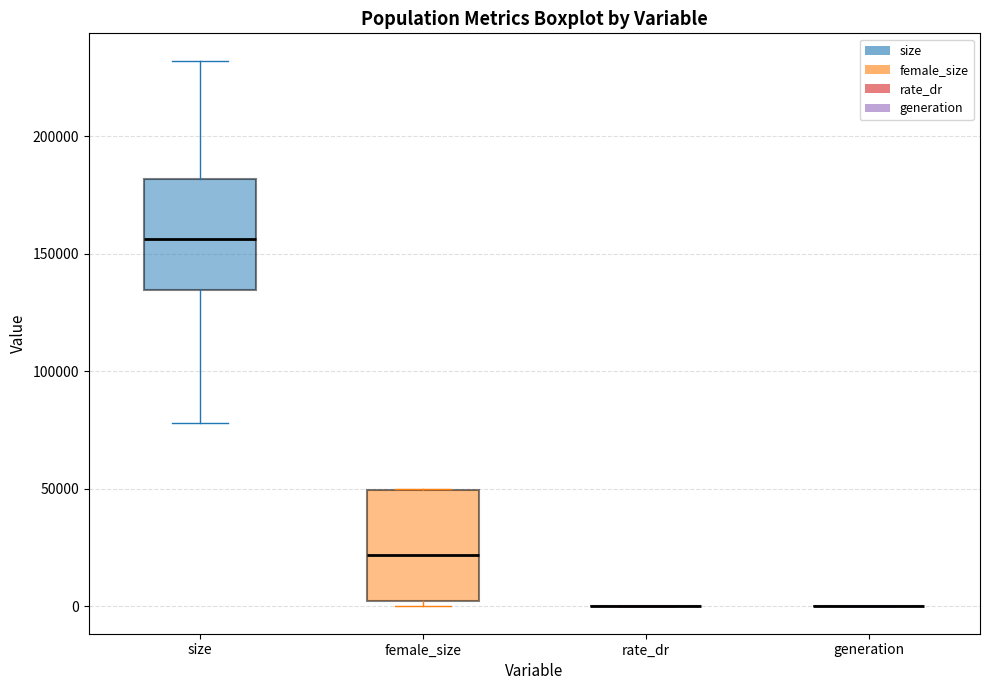

Reading left to right, transcribe this box plot: for each box, give where its median line is, the range the box spans, and where its two whiskers end, as read against the y-axis. The values are not printed on the chart, so give them approximately, as read against the axis.

size: median 155000, box 135000 to 180000, whiskers 80000 to 230000
female_size: median 20000, box 0 to 50000, whiskers 0 (just below the box's lower edge) to 50000
rate_dr: box collapsed to a line at 0, whiskers 0 to 0
generation: box collapsed to a line at 0, whiskers 0 to 0